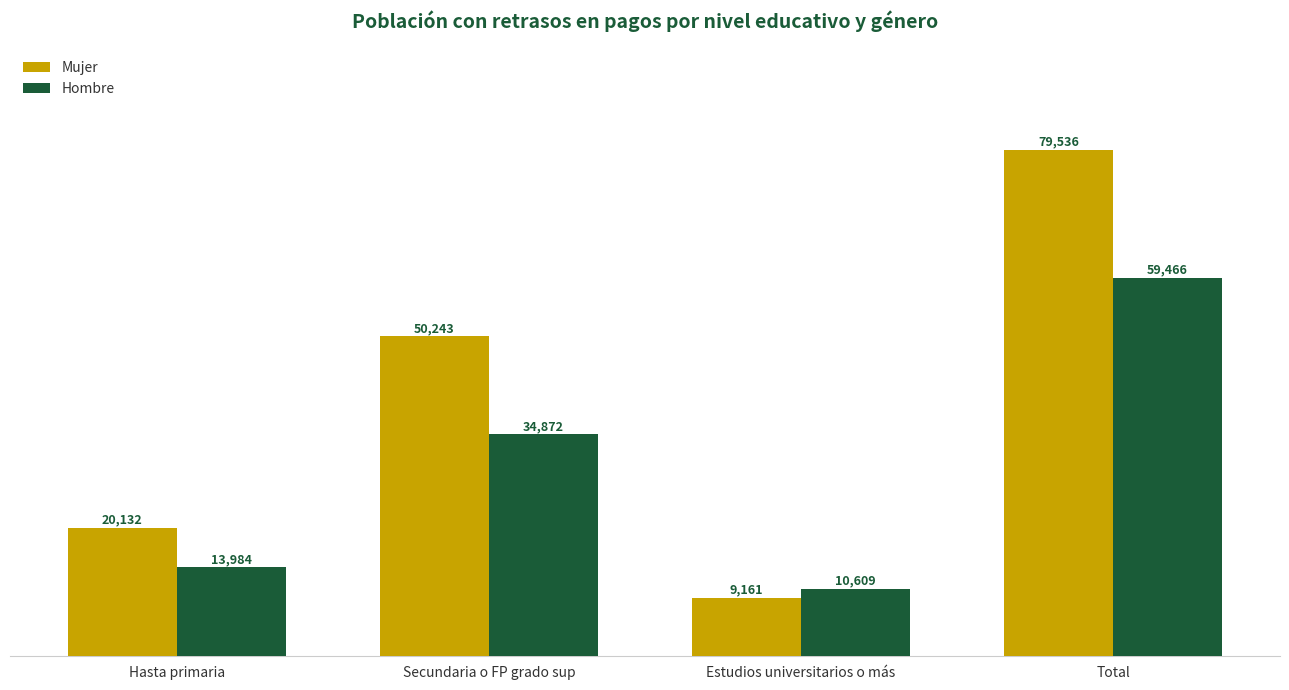

At how many categories does at least one series exceed 16176?

3